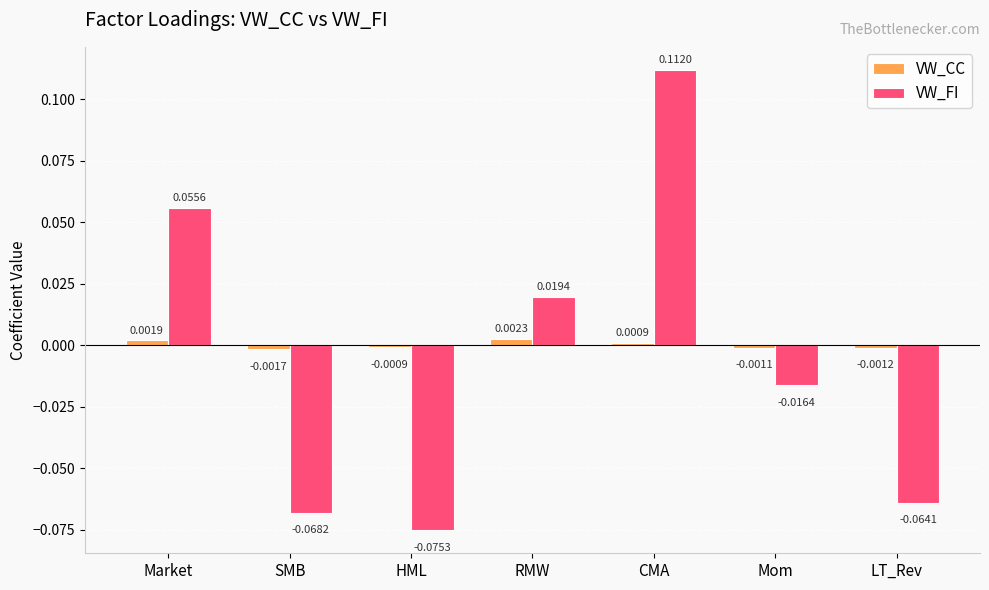

At which category does the chart reach its minimum across all series?

HML